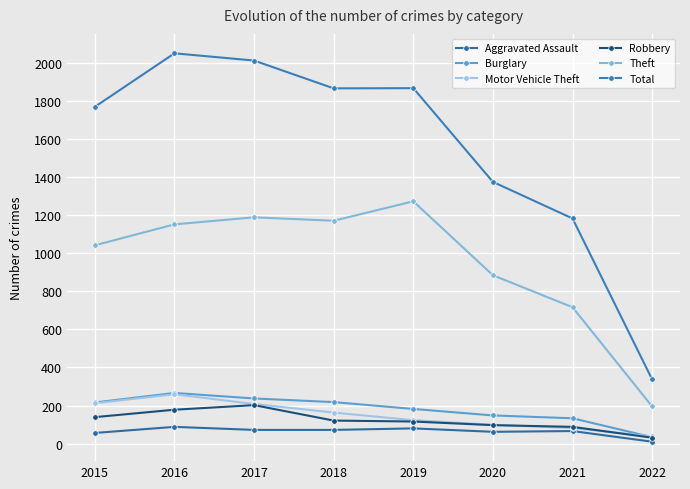

Between 2015 and 2020, which is larger?

2020